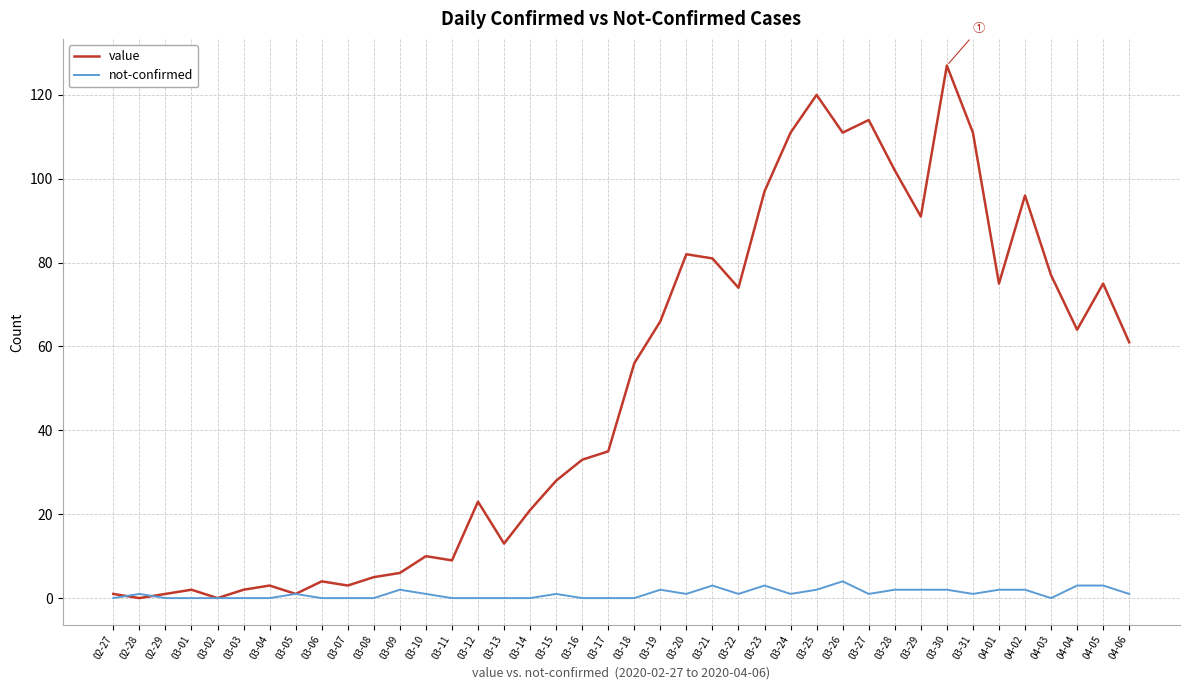

The value of not-confirmed at 03-02 is 0. True or false?

True